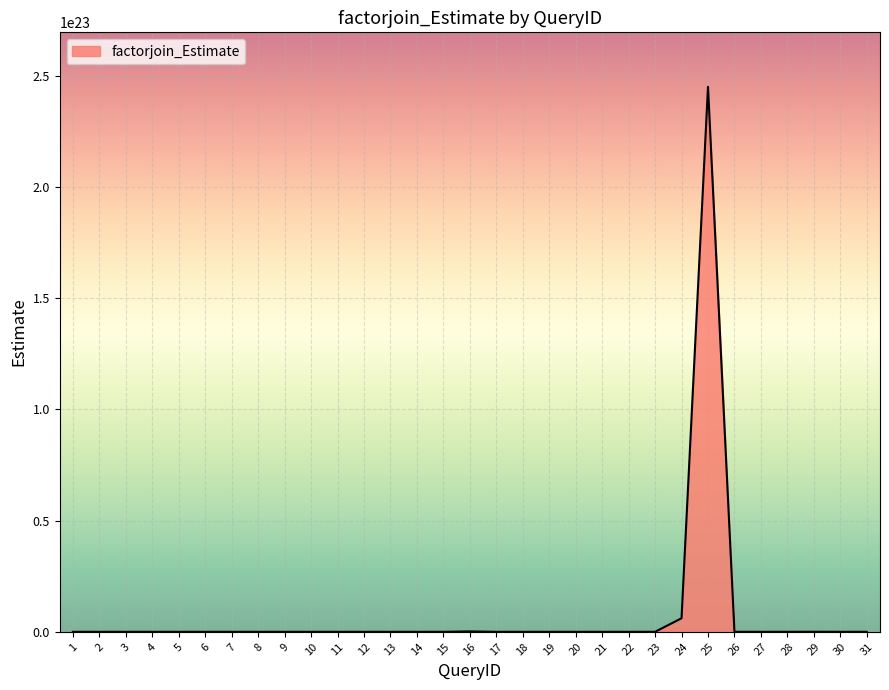

What is the difference between the maximum and minimum values?

245142007432704432275456.0